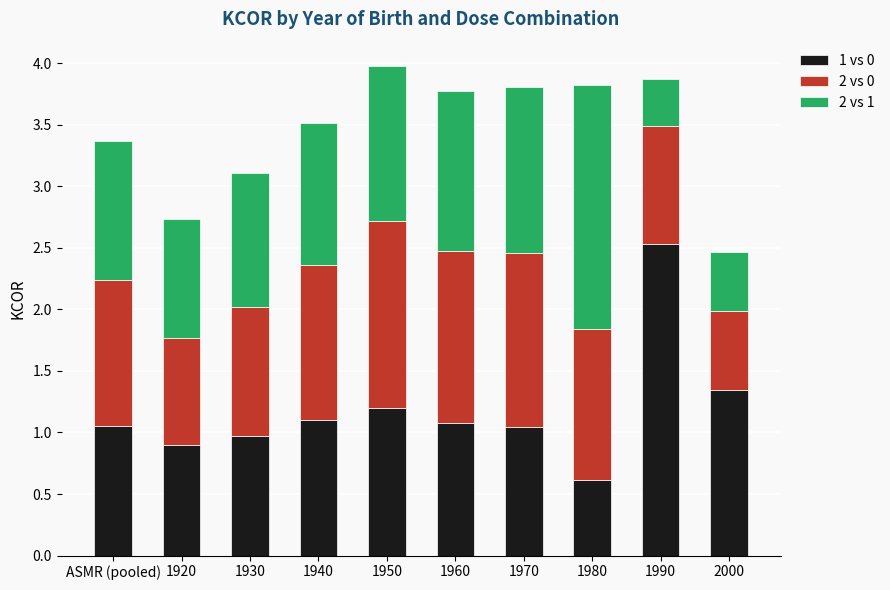

The 1 vs 0 series shows 0.6 at 1980. True or false?

True